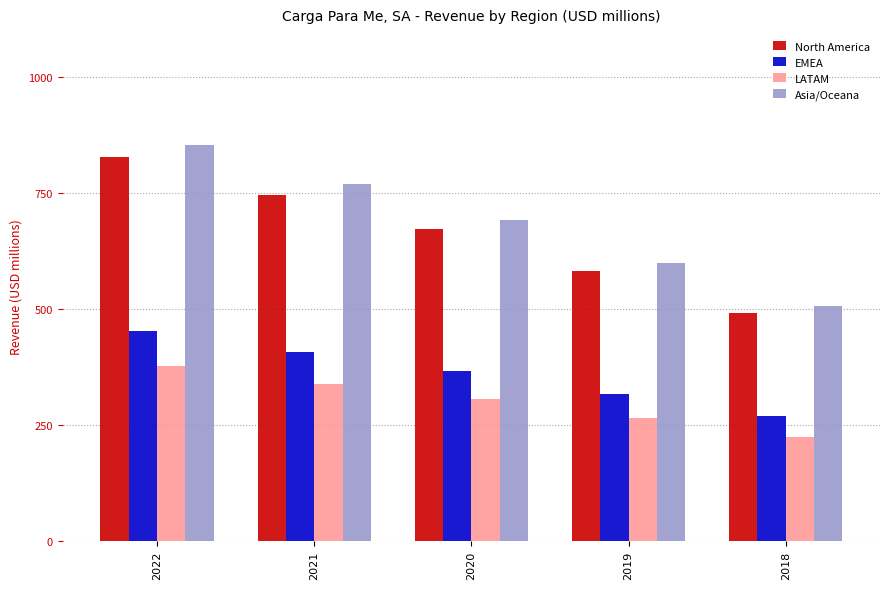

At which category does the chart reach its peak across all series?

2022